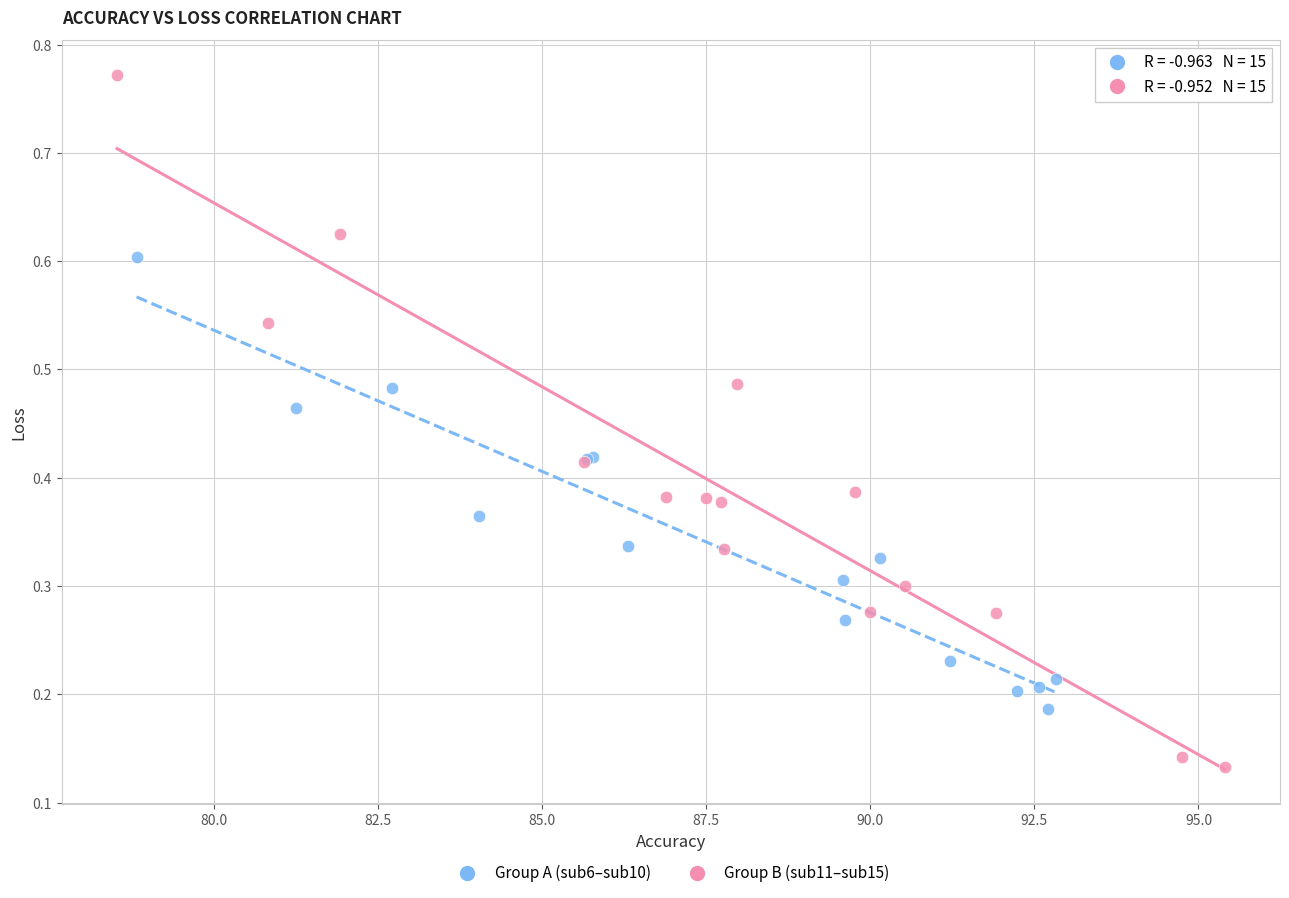

Which series reaches the minimum Y coordinate?

Group B (sub11–sub15)